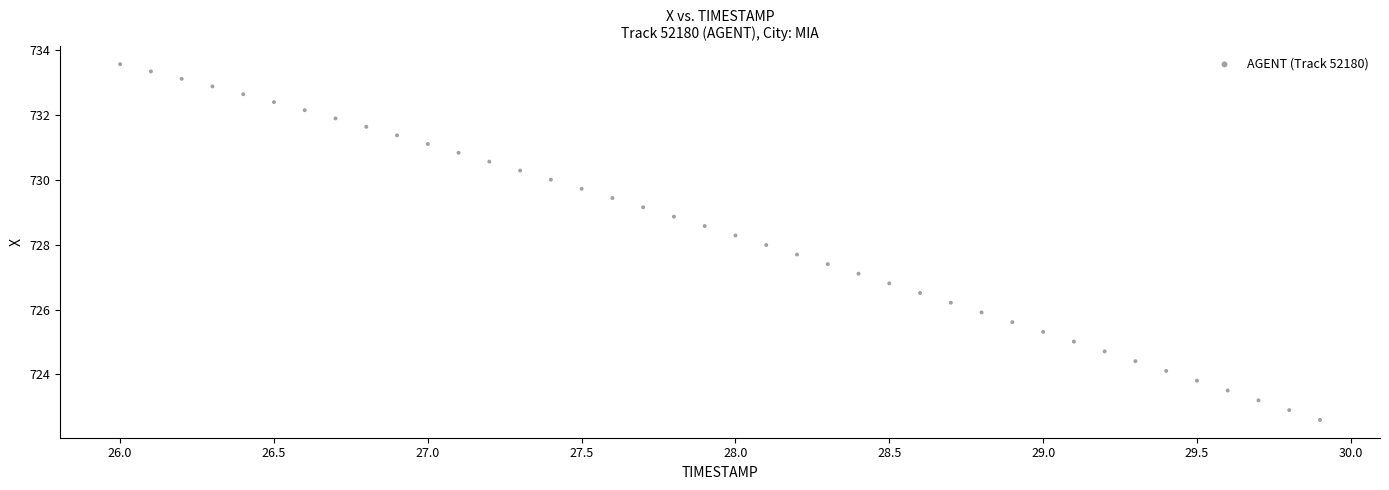

What is the range of Y values (max minus min)?

11.0